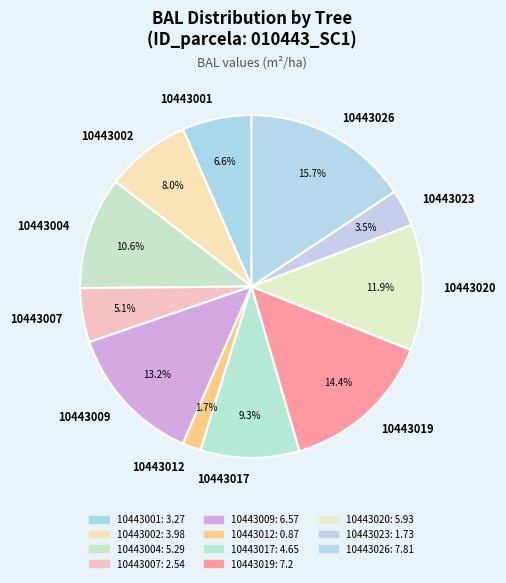

True or false: 10443017 accounts for 9% of the total.

True